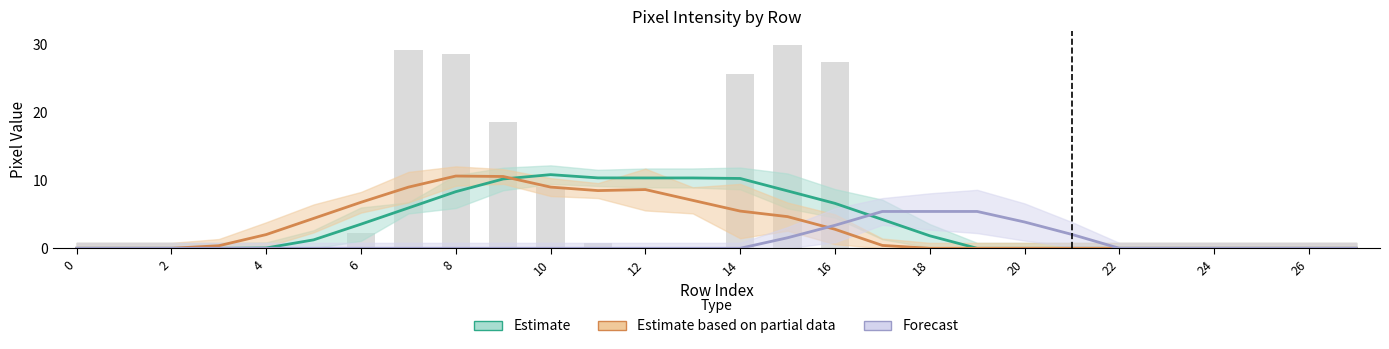

Is the value of Forecast at 16 greater than the value of Estimate based on partial data at 8?

No